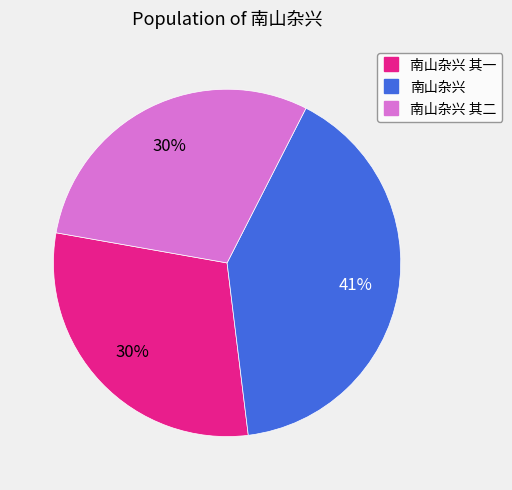

How many segments does this pie chart have?

3